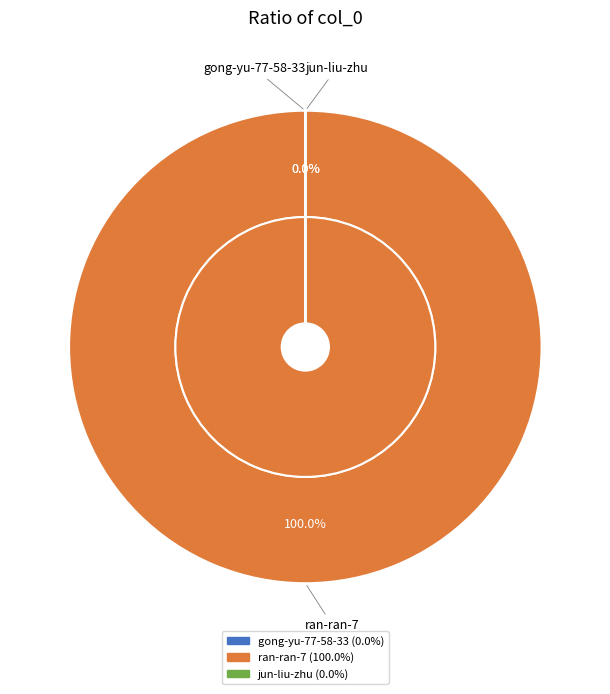

How many segments does this pie chart have?

3